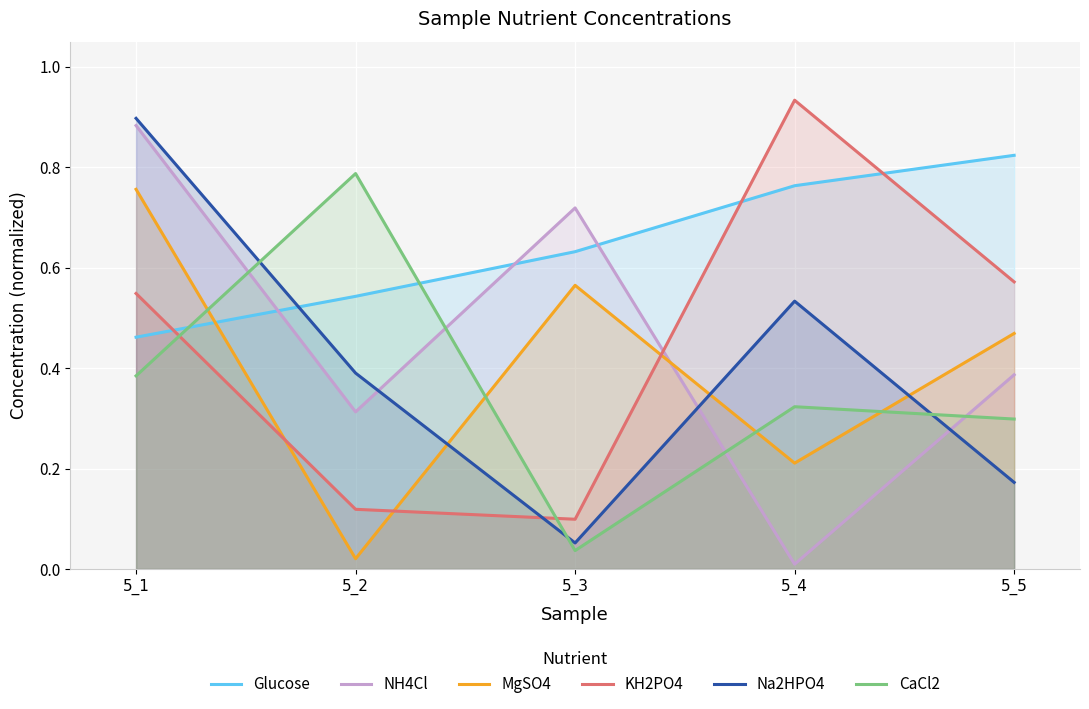

Count the number of categories in the chart.

5